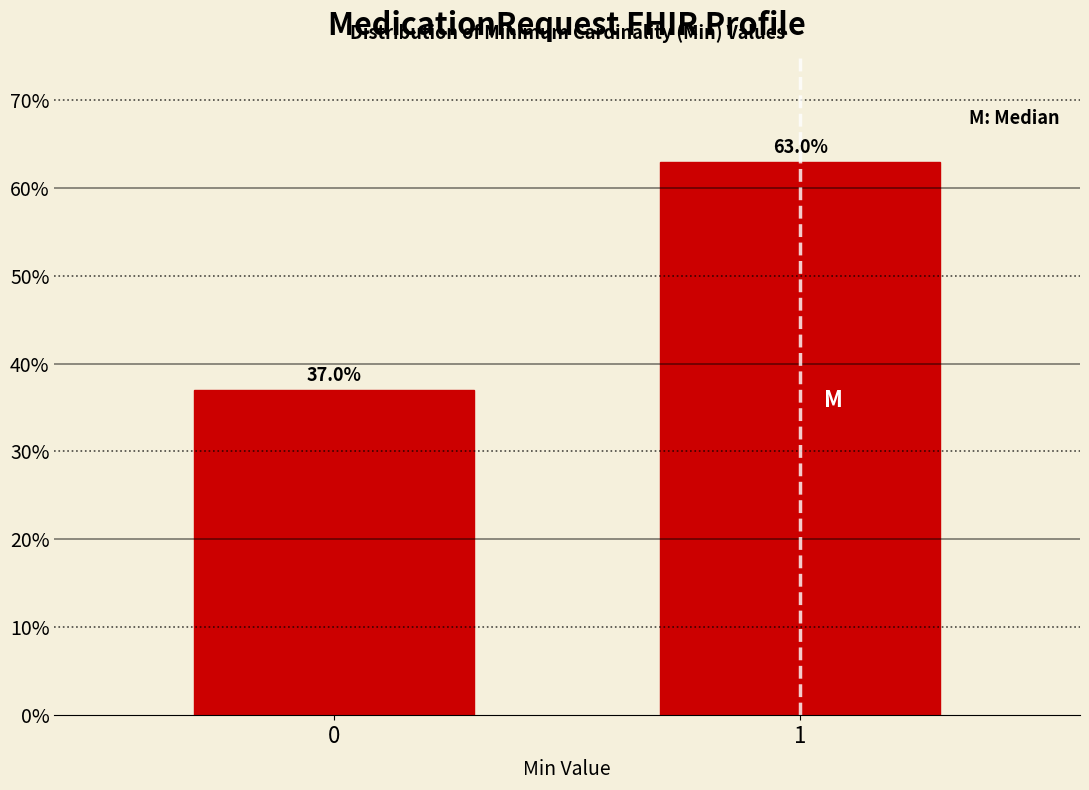

Reading left to right, transcribe all the data shown in this chart.

37.0	63.0